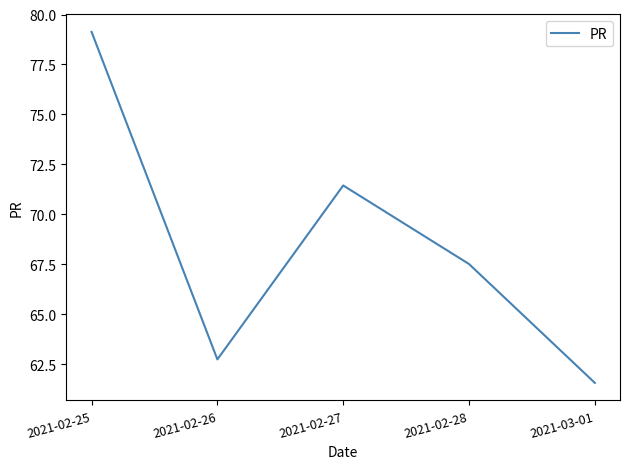

The value at 2021-02-25 is 79.1. True or false?

True